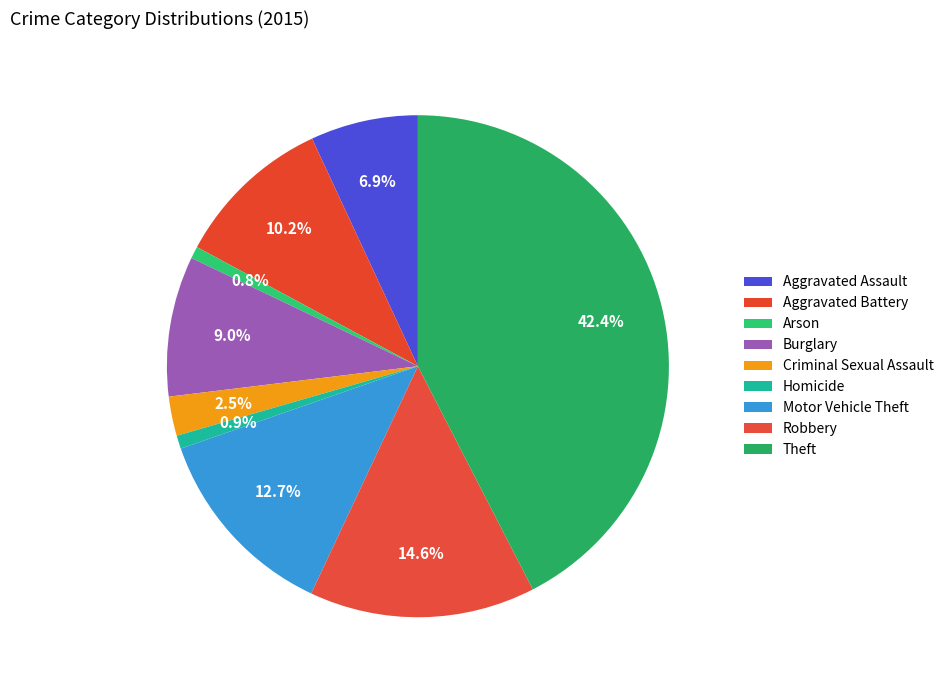

Count the number of slices in the pie.

9